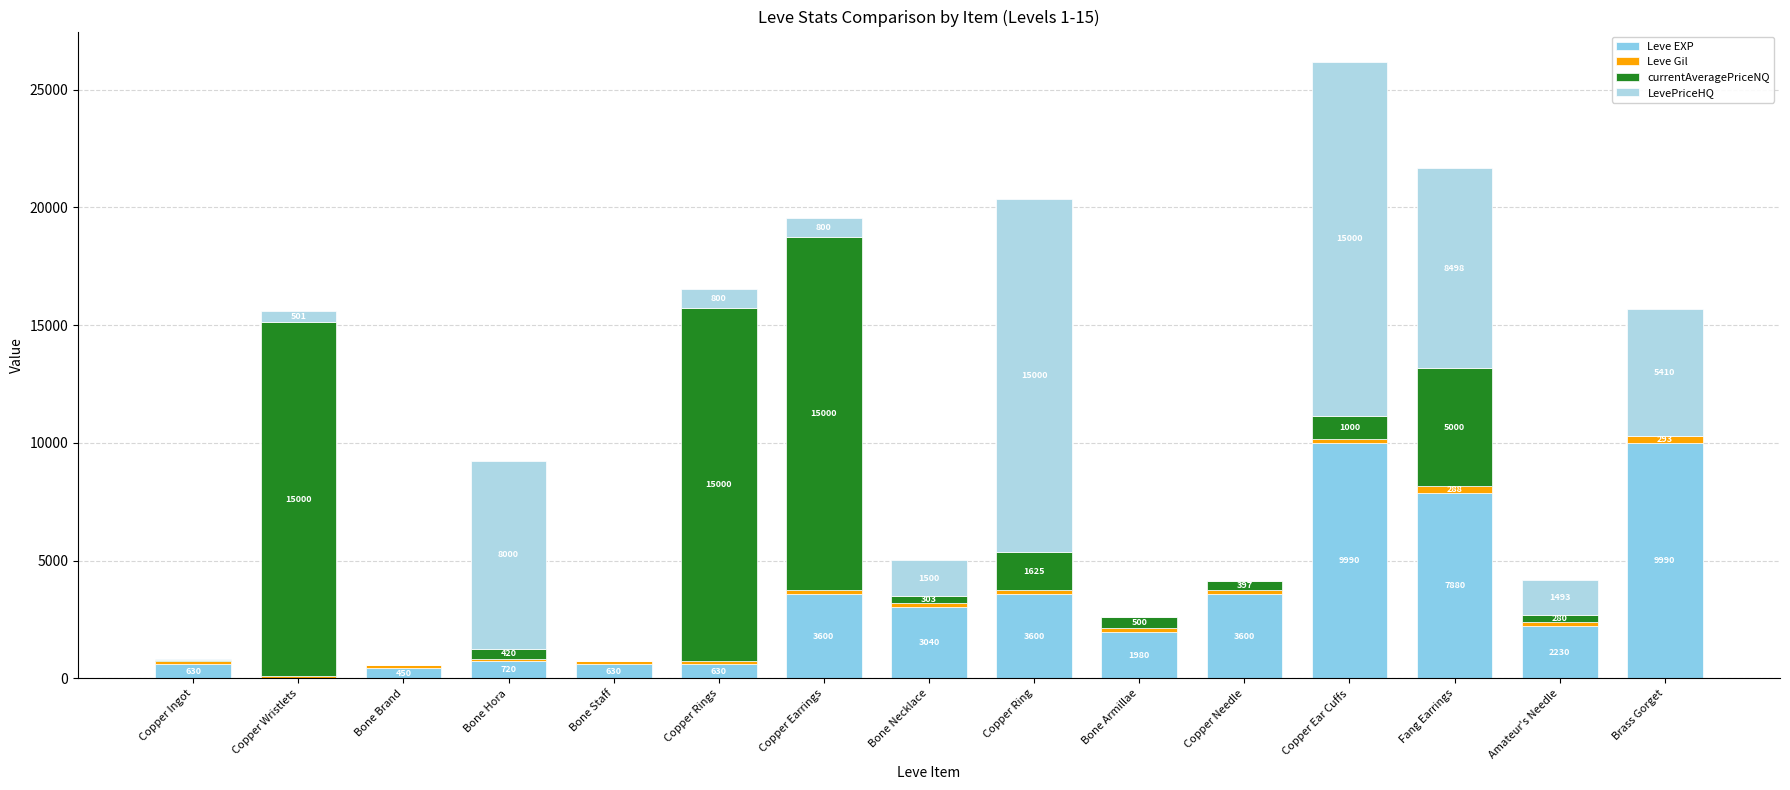

At which category is the sum across all series the highest?

Copper Ear Cuffs